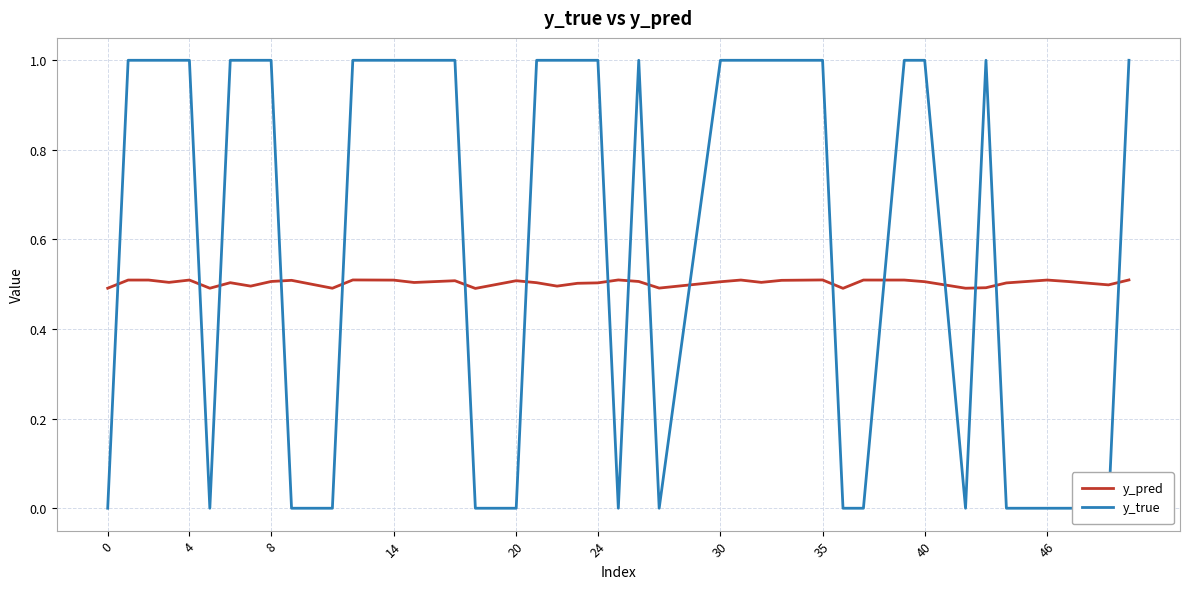

Is it true that y_pred equals 0.5 at 20?

True